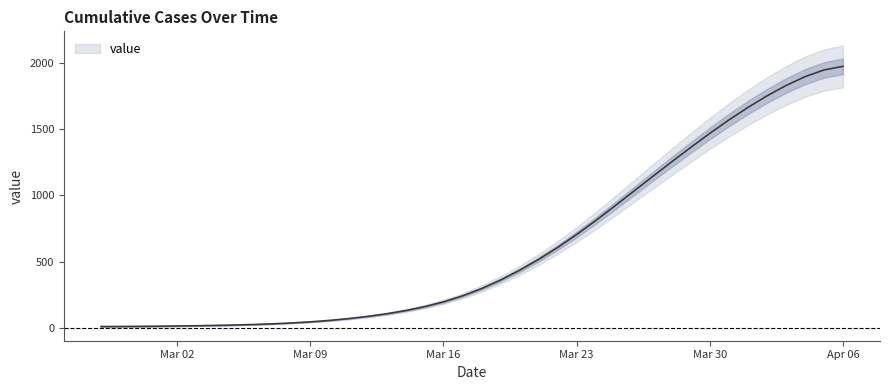

Which has a higher value, 2020-03-05 or 2020-03-09?

2020-03-09